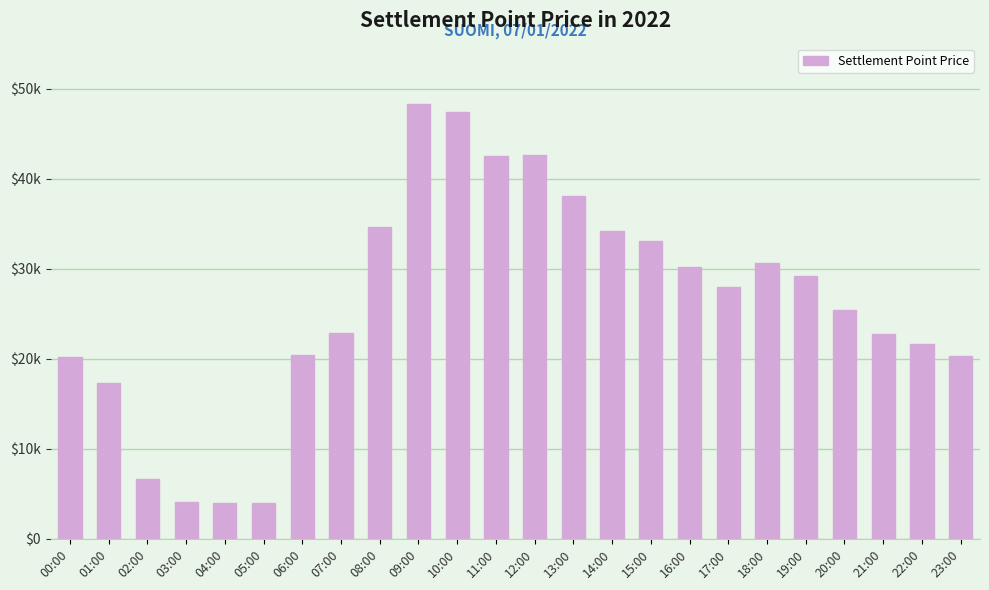

Are the bars horizontal?

No